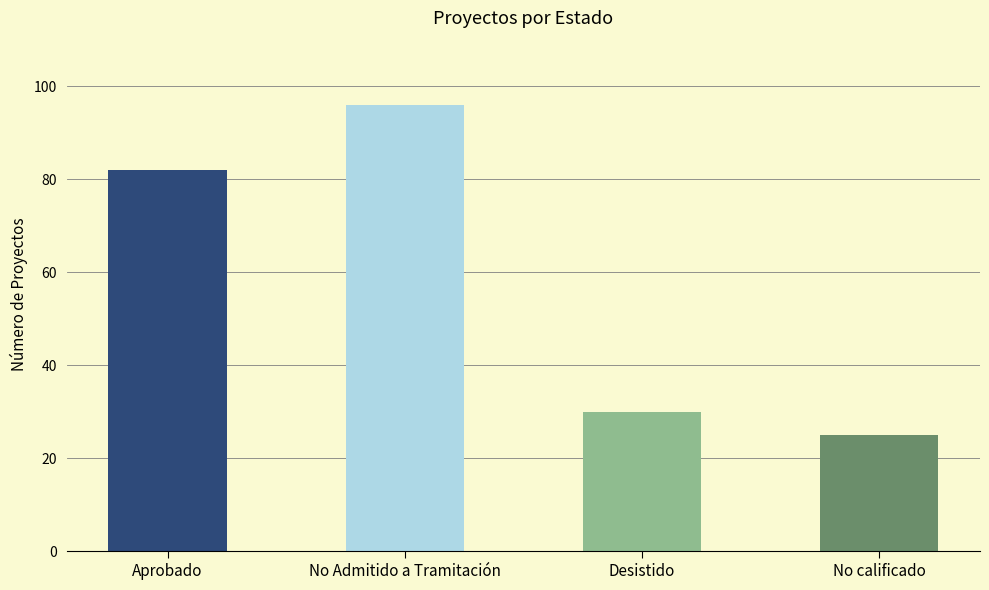

Reading left to right, what are all the values shown in this chart?

Aprobado=82	No Admitido a Tramitación=96	Desistido=30	No calificado=25